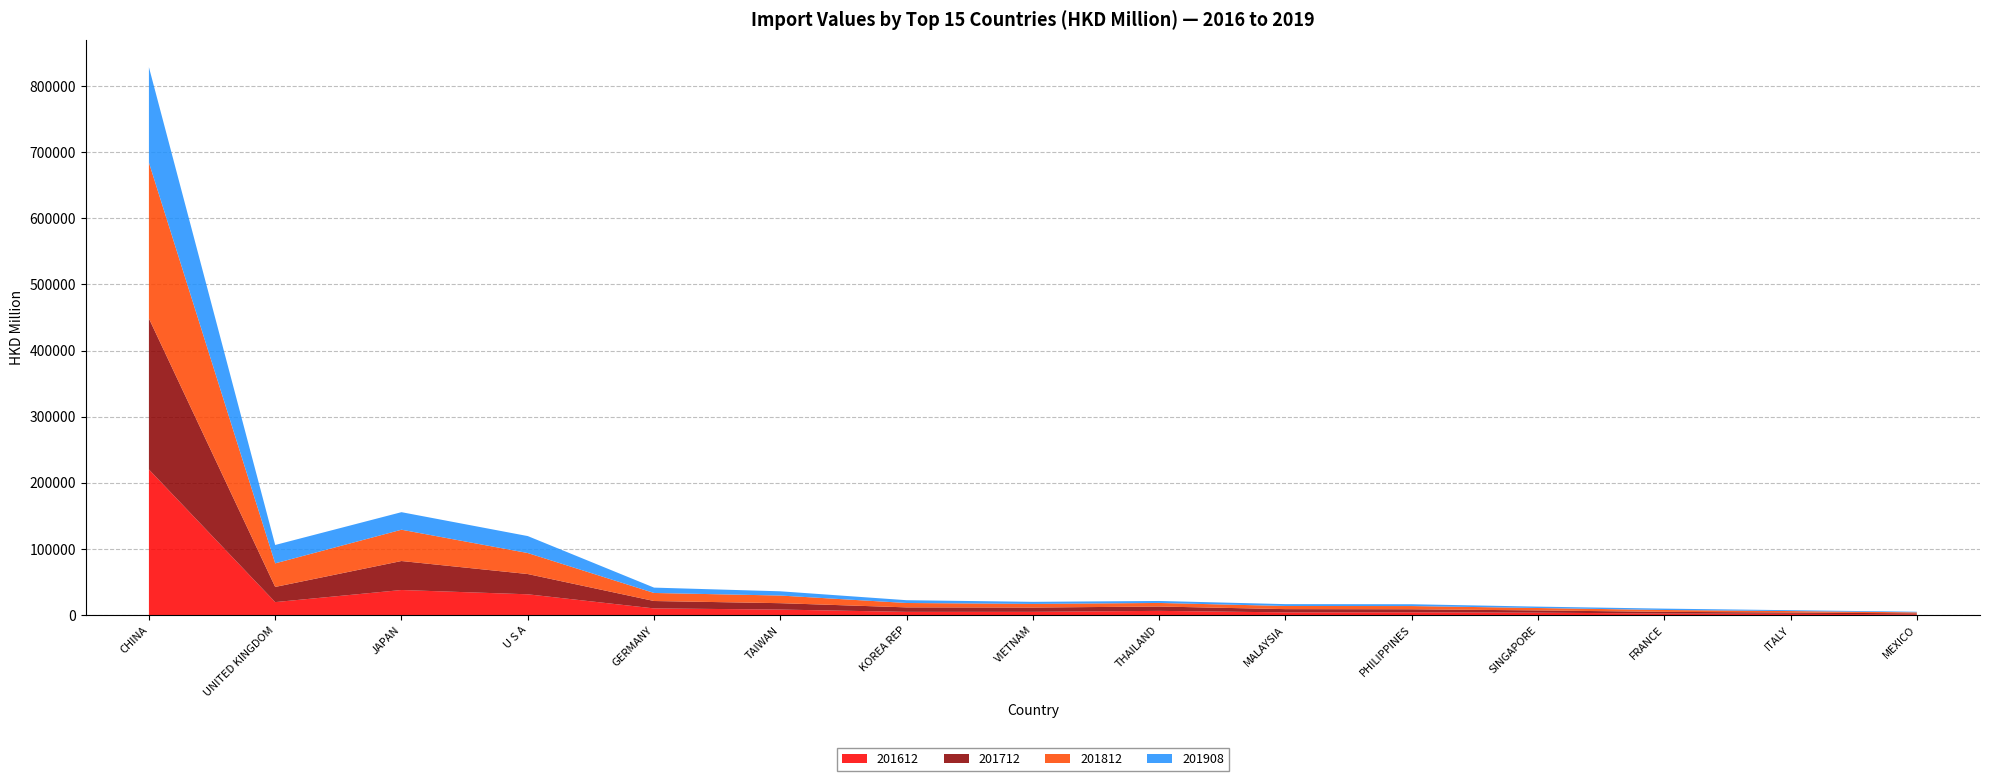

Reading right to left, transcribe all the data shown in this chart.

201612: 1297.7	2060.9	2485.0	3766.7	4306.5	4209.7	6497.8	5027.9	4999.0	8457.8	10210.8	31551.7	38047.2	19748.1	220328.0
201712: 1402.0	1984.0	2539.3	3426.4	4616.0	4916.3	6590.2	6493.0	6775.3	9670.4	11192.6	30642.3	43829.2	22932.7	228266.6
201812: 1540.4	2157.3	2805.6	3630.6	4860.9	4754.4	5372.8	5502.6	6623.4	11543.5	12163.9	31753.1	47332.2	35662.0	235750.8
201908: 948.0	1293.3	2047.9	2083.3	2737.3	2810.8	3003.1	3132.2	4228.5	6420.3	8083.9	25652.6	26528.6	27788.1	144257.8